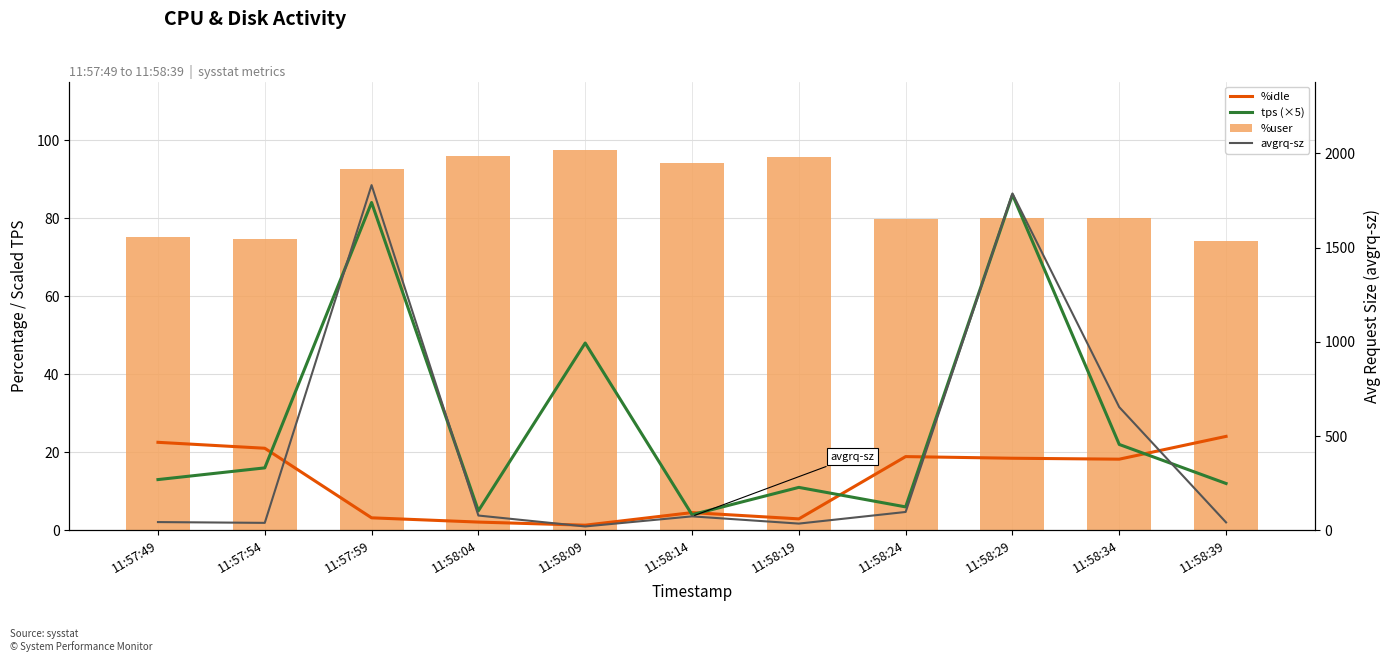

What is the lowest value of the tps (×5) series?

4.0